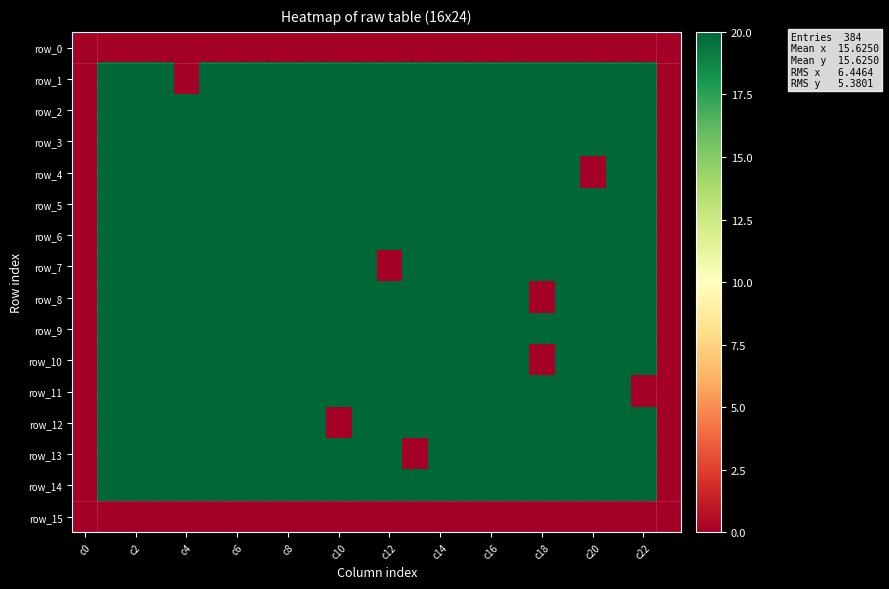

What is the sum of all row_13 values?

420